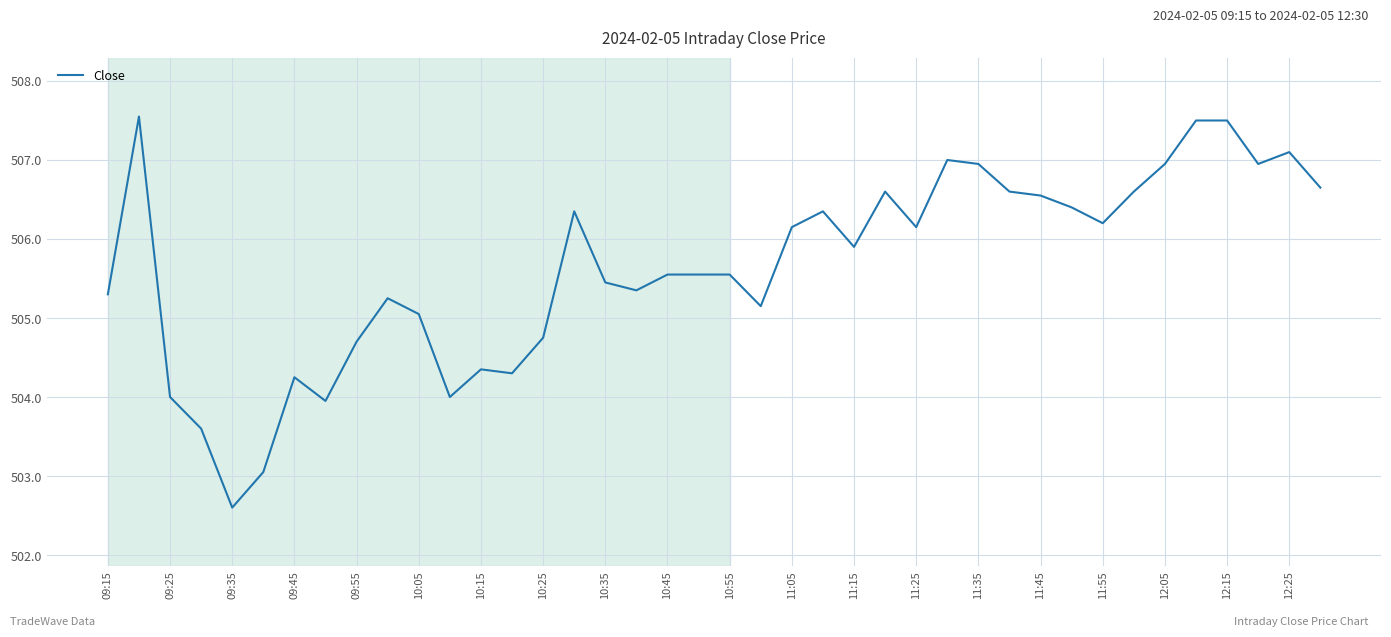

What is the minimum value shown in the chart?

502.6